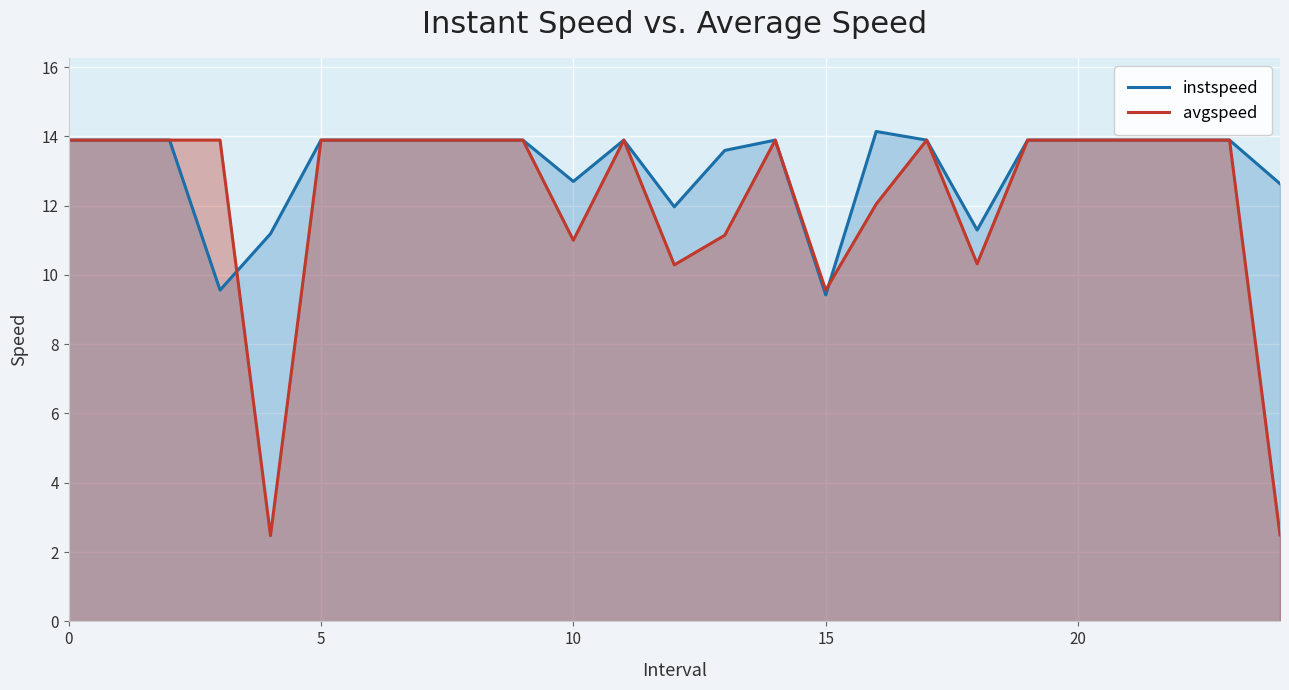

What is the greatest value displayed?

14.1